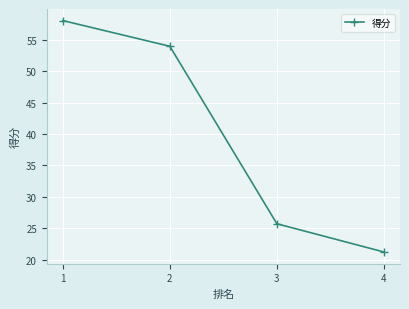

How many categories are shown in the chart?

4